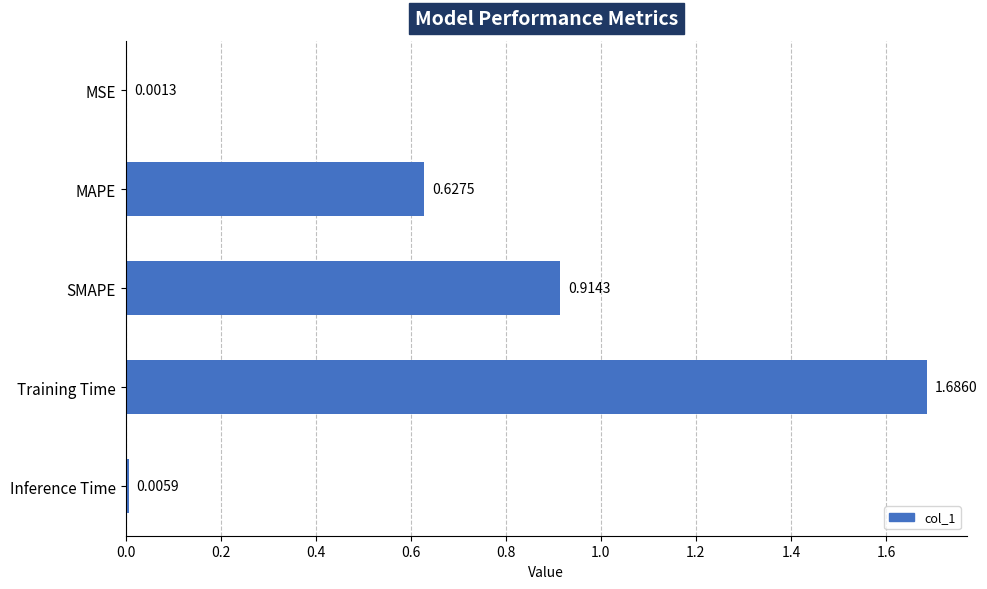

What is the change in value from MAPE to SMAPE?

+0.3